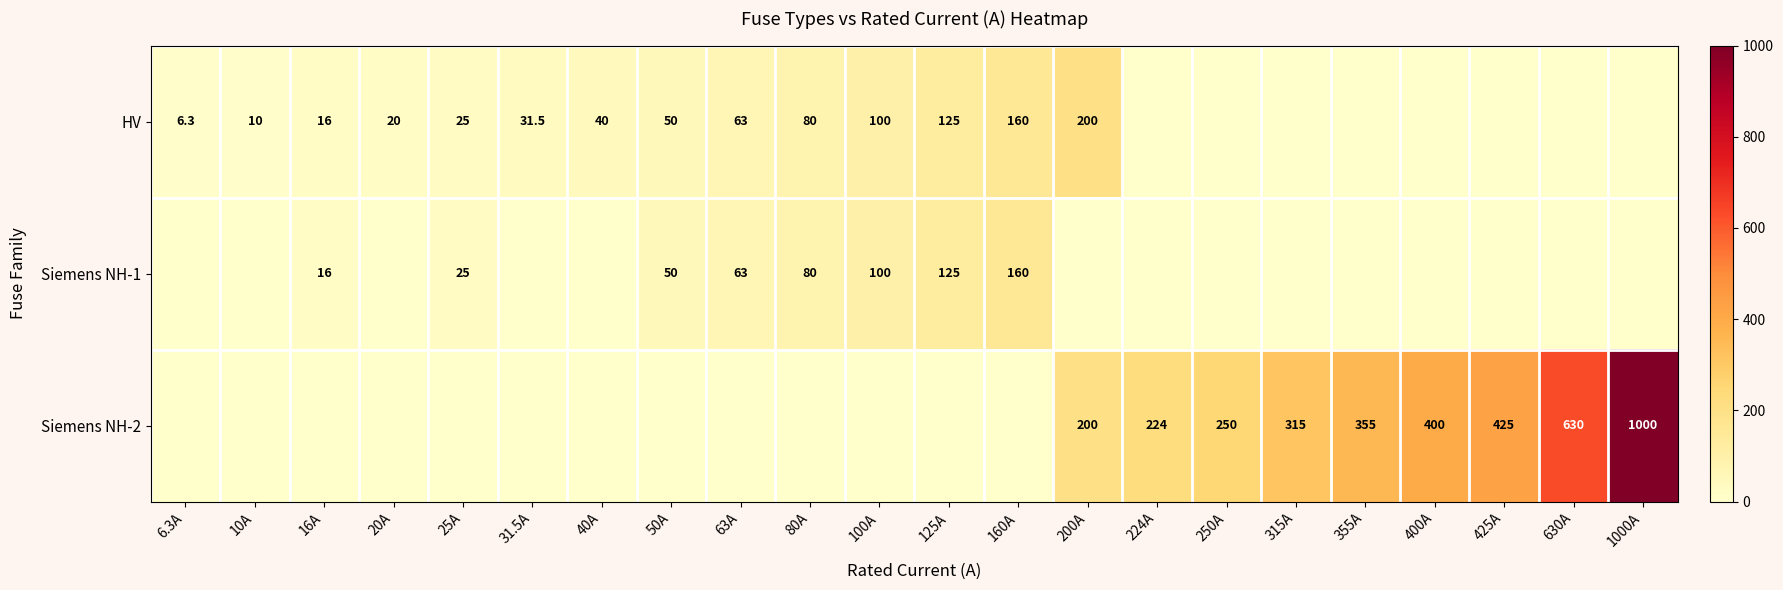

At which category does the chart reach its minimum across all series?

224A